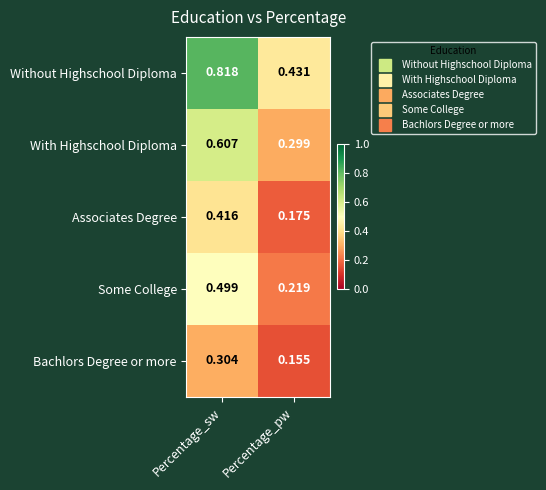

At which category is the sum across all series the highest?

Percentage_sw